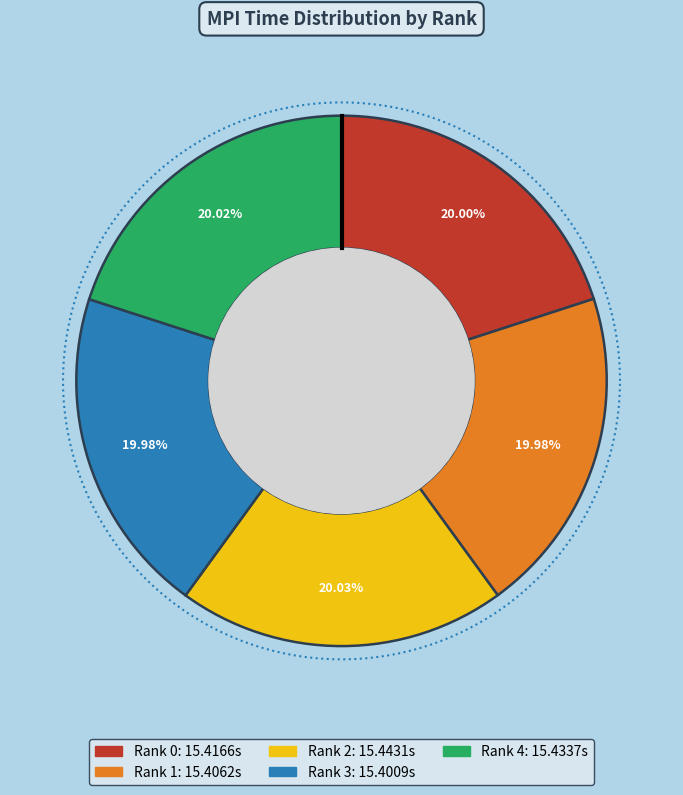

How many slices are in this pie chart?

5